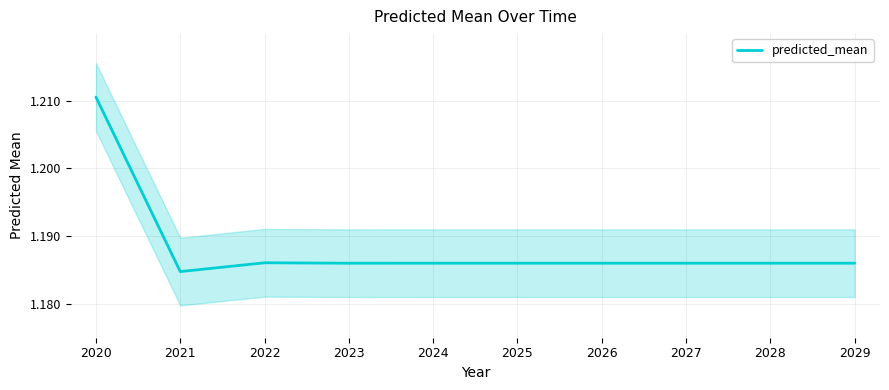

How many lines are shown in the chart?

1